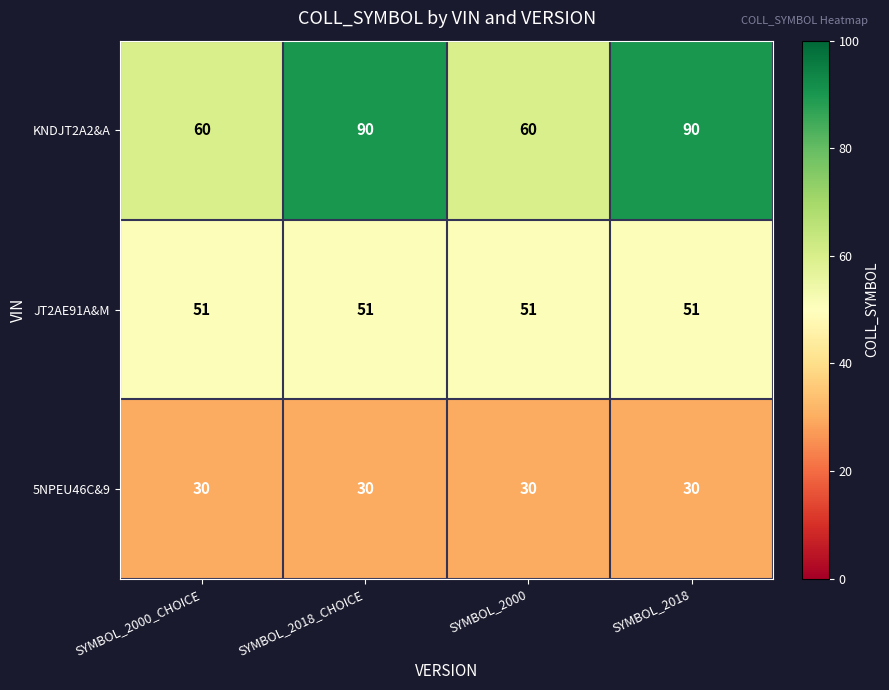

Which series has the widest spread of values?

KNDJT2A2&A